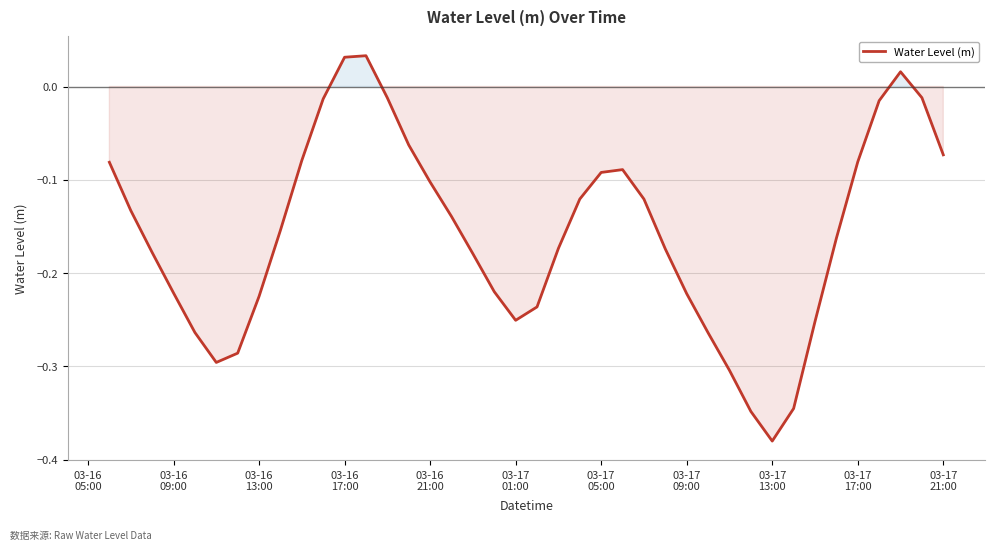

What is the difference between the maximum and minimum values?

0.4